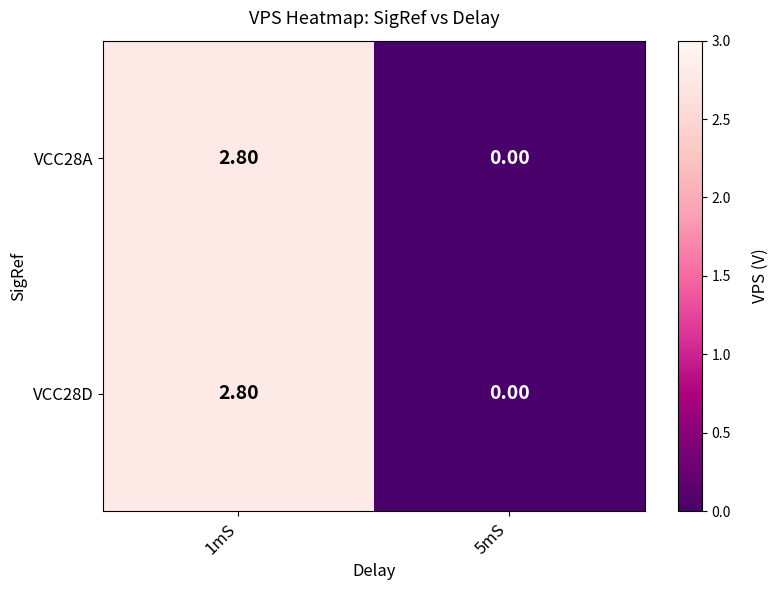

Count the number of data series in this chart.

2